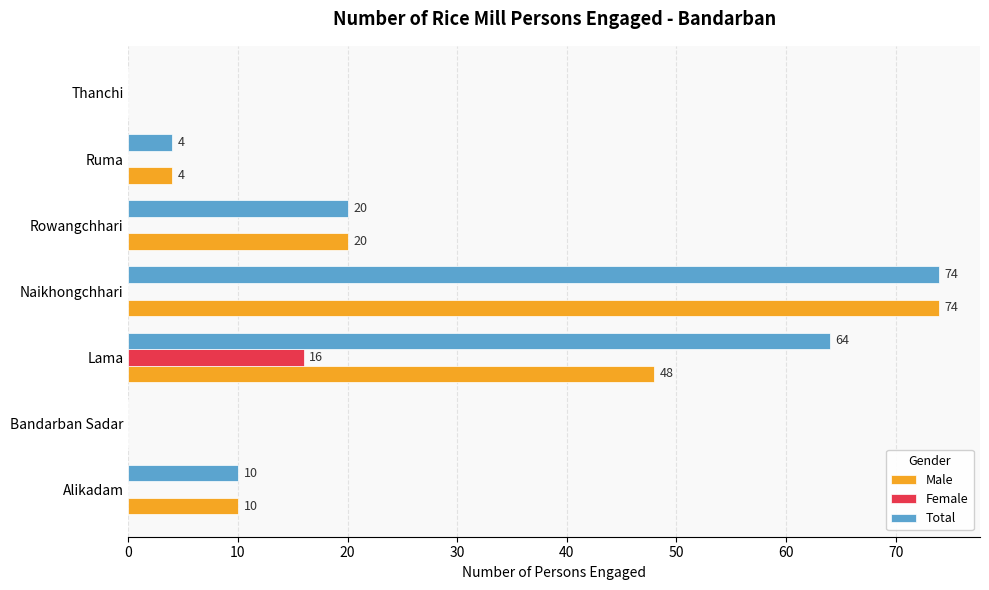

At which category is the sum across all series the highest?

Naikhongchhari